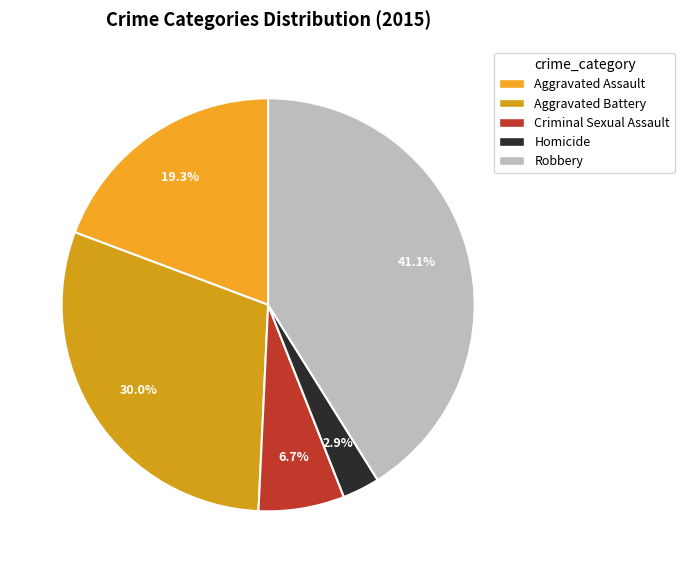

How many slices are in this pie chart?

5